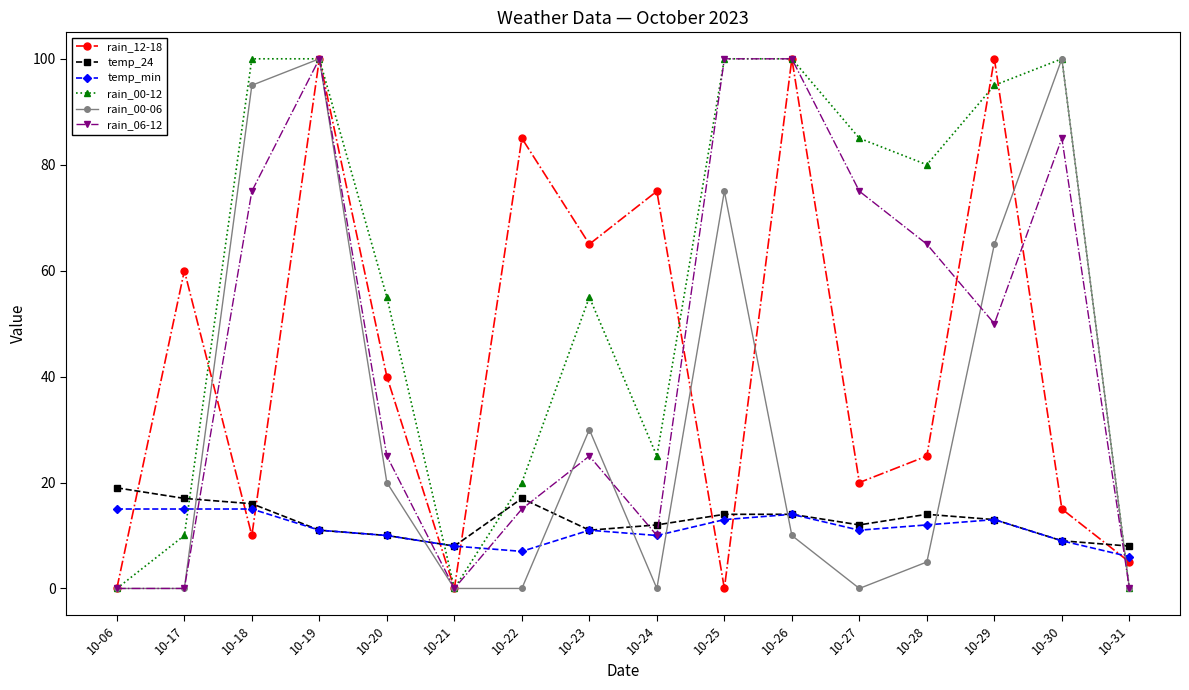

What is the value of the rain_12-18 point at the 4th from the left?

100